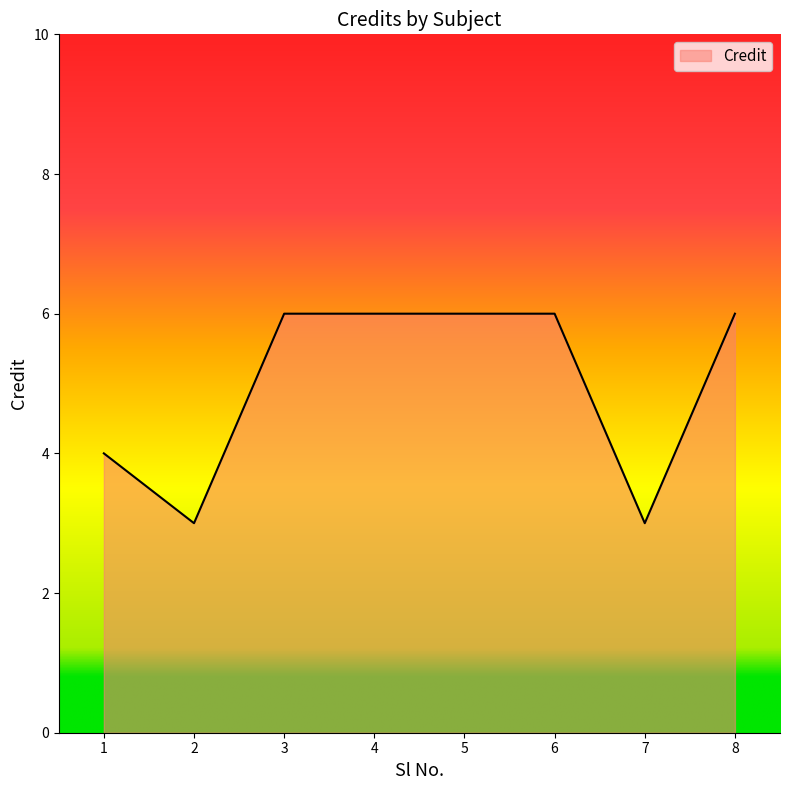

How many values are below 6?

3